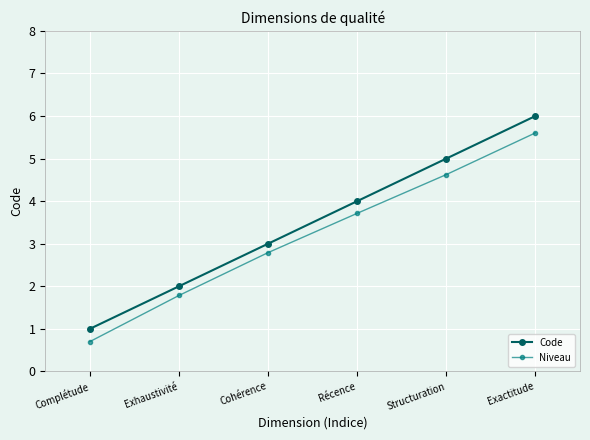

How many lines are shown in the chart?

2